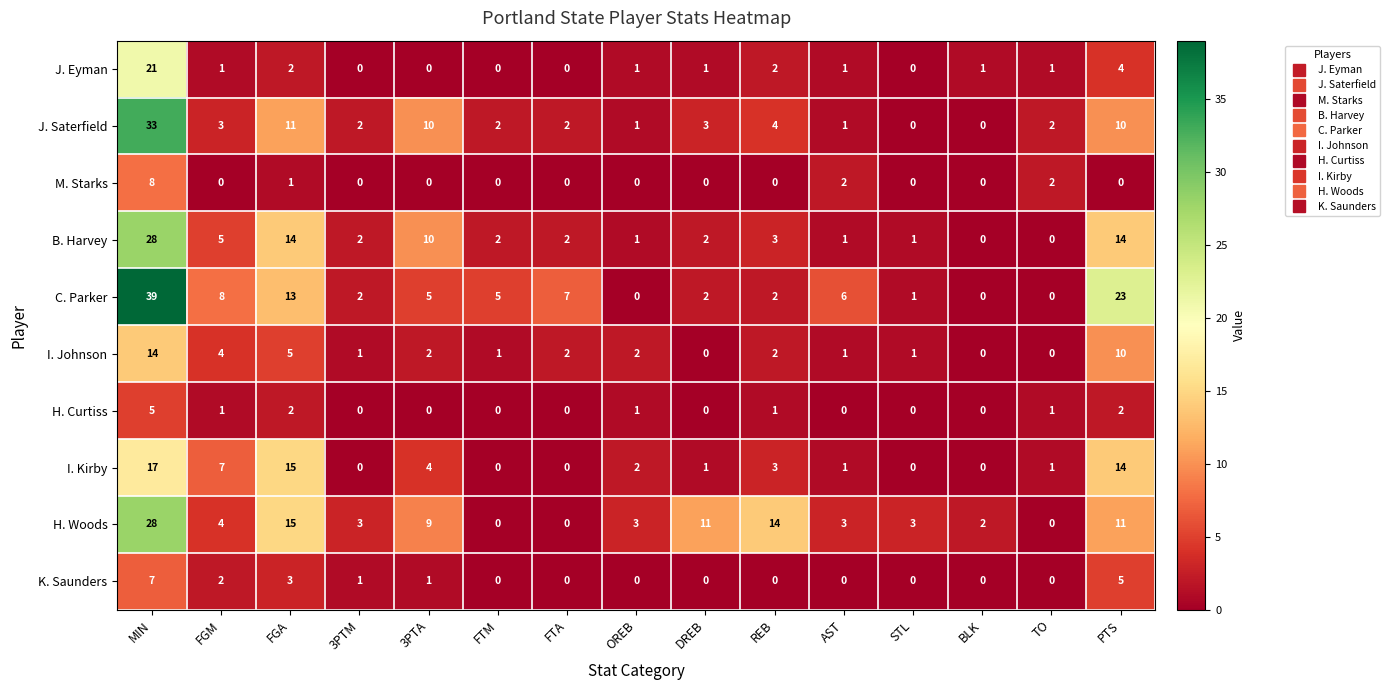

Count the number of data series in this chart.

10